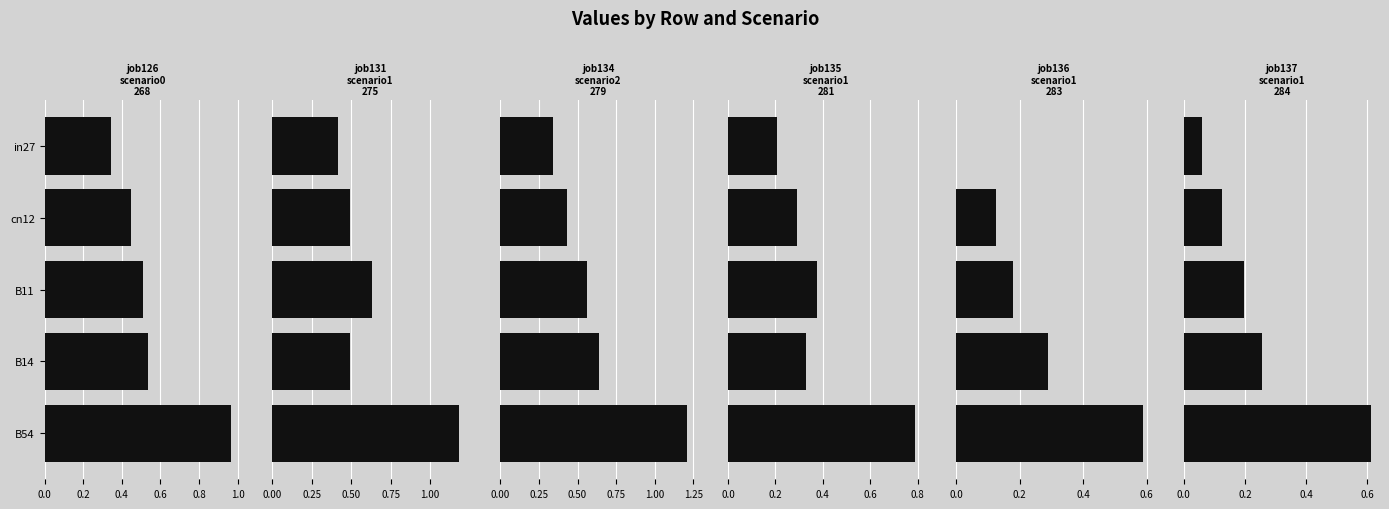

What is the value of the job135_scenario1_281 bar at the 4th from the left?

0.3